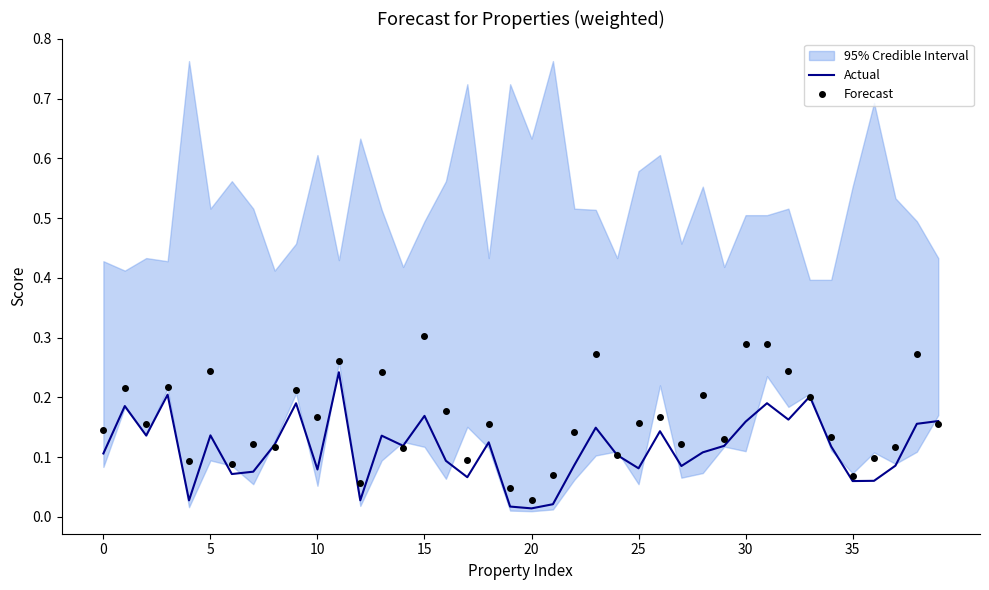

Which category has the lowest value in the Forecast series?

20